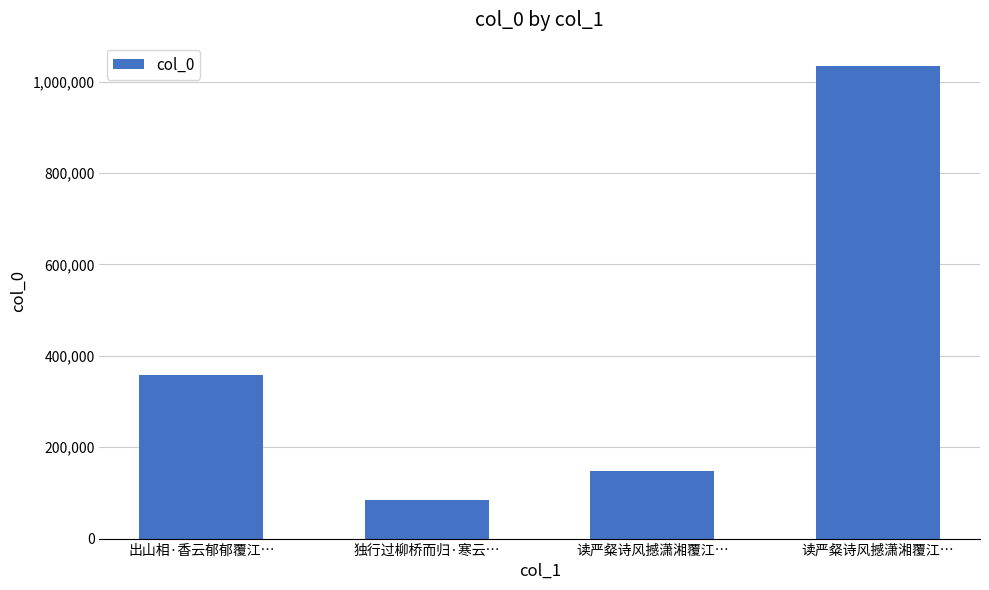

How many bars are there in total?

4